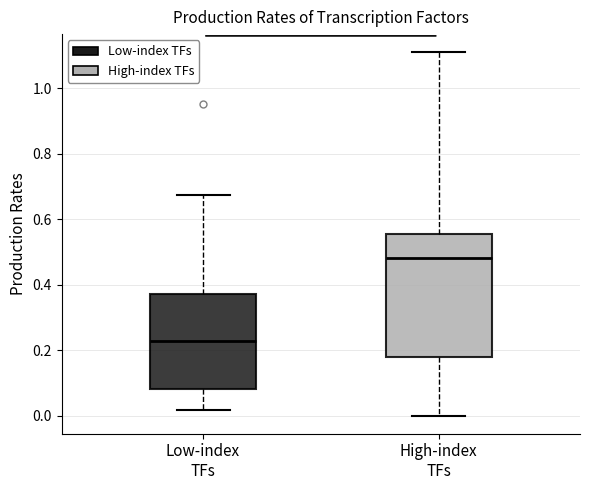

Reading left to right, transcribe this box plot: for each box, give where its median line is, the range the box spans, and where its two whiskers end, as read against the y-axis. The values are not printed on the chart, so give them approximately, as read against the axis.

Low-index TFs: median 0.22, box 0.08 to 0.36, whiskers 0.02 to 0.68
High-index TFs: median 0.48, box 0.18 to 0.56, whiskers 0.00 to 1.10